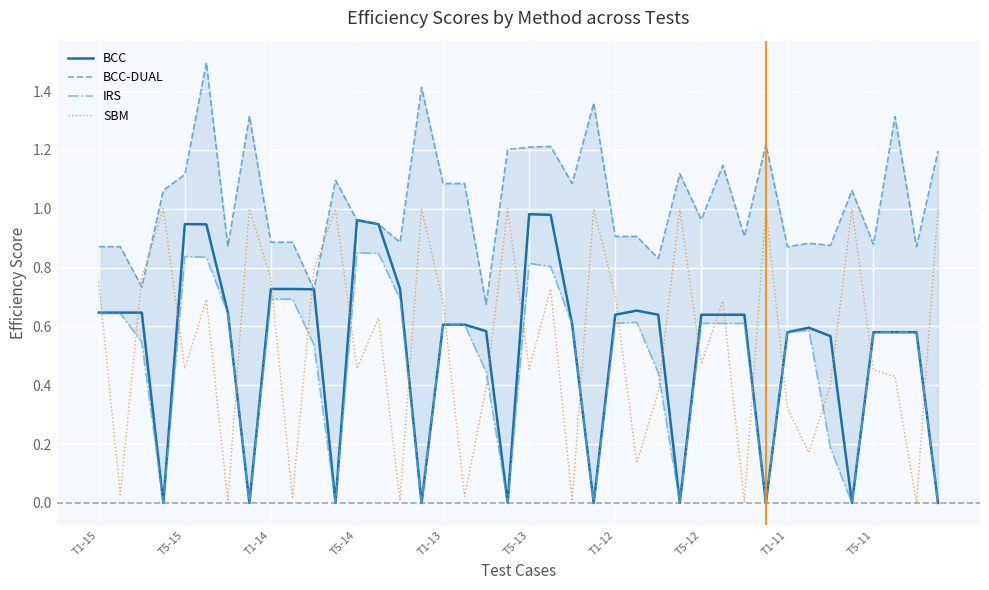

At how many categories does at least one series exceed 0?

40